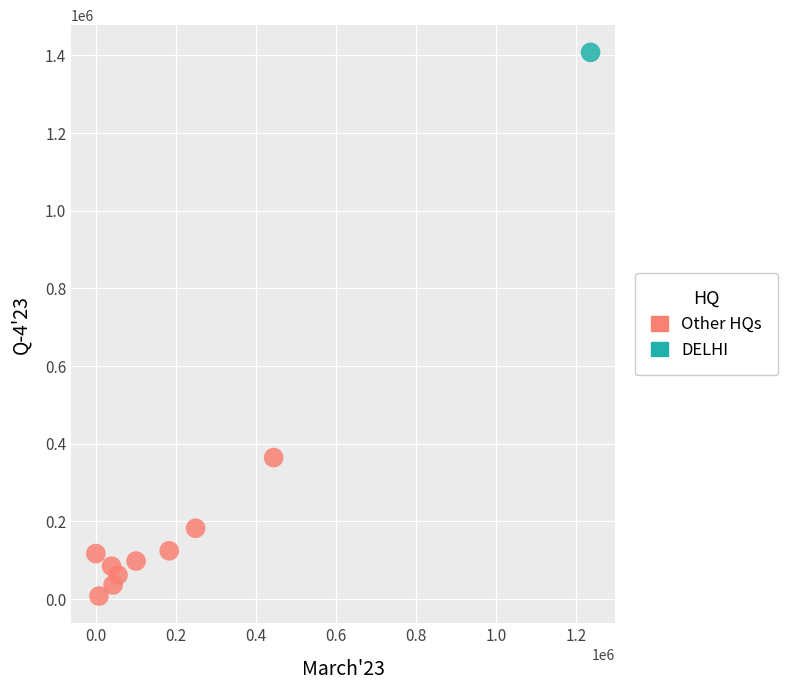

What are all the series names shown in the legend?

Other HQs, DELHI